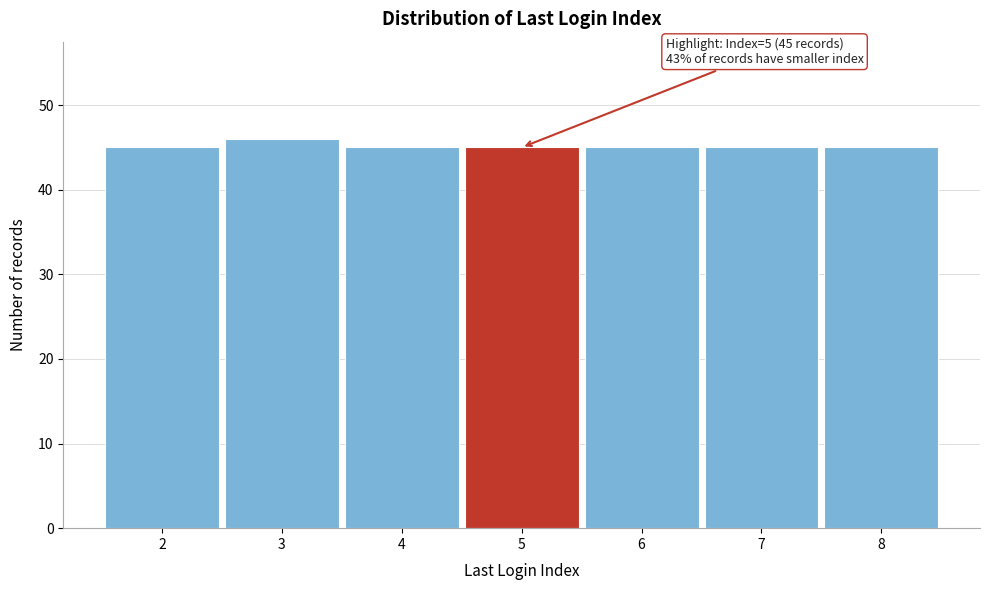

Reading right to left, list all the values displayed in this chart.

45	45	45	45	45	46	45